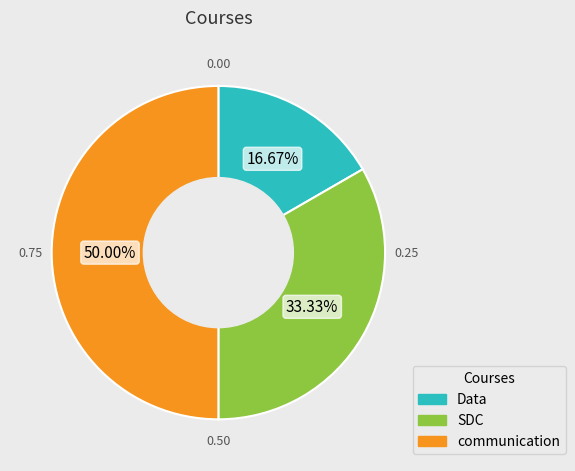

True or false: SDC accounts for 41% of the total.

False